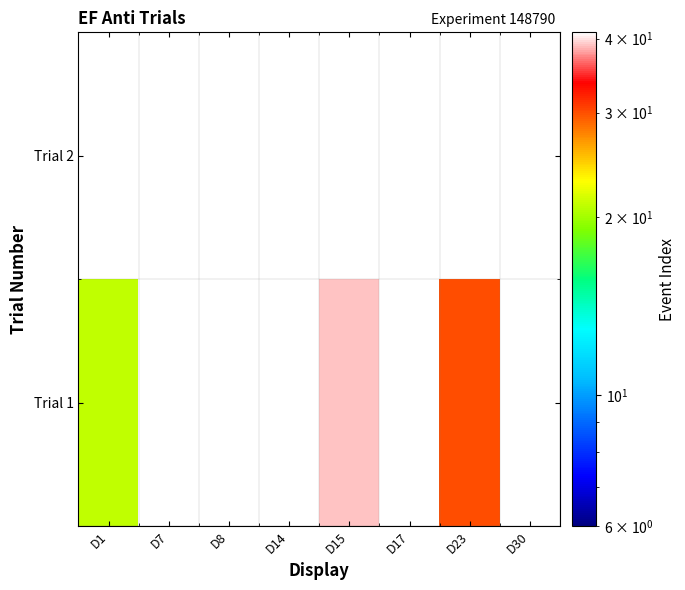

What is the smallest value displayed?

21.0